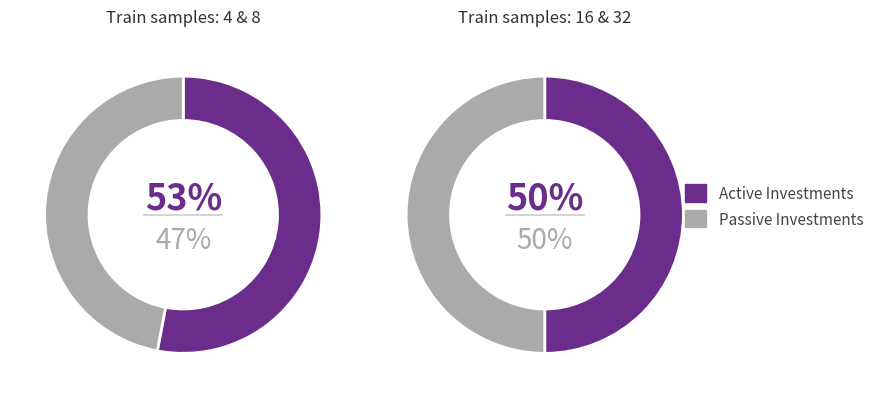

How many slices are in this pie chart?

4